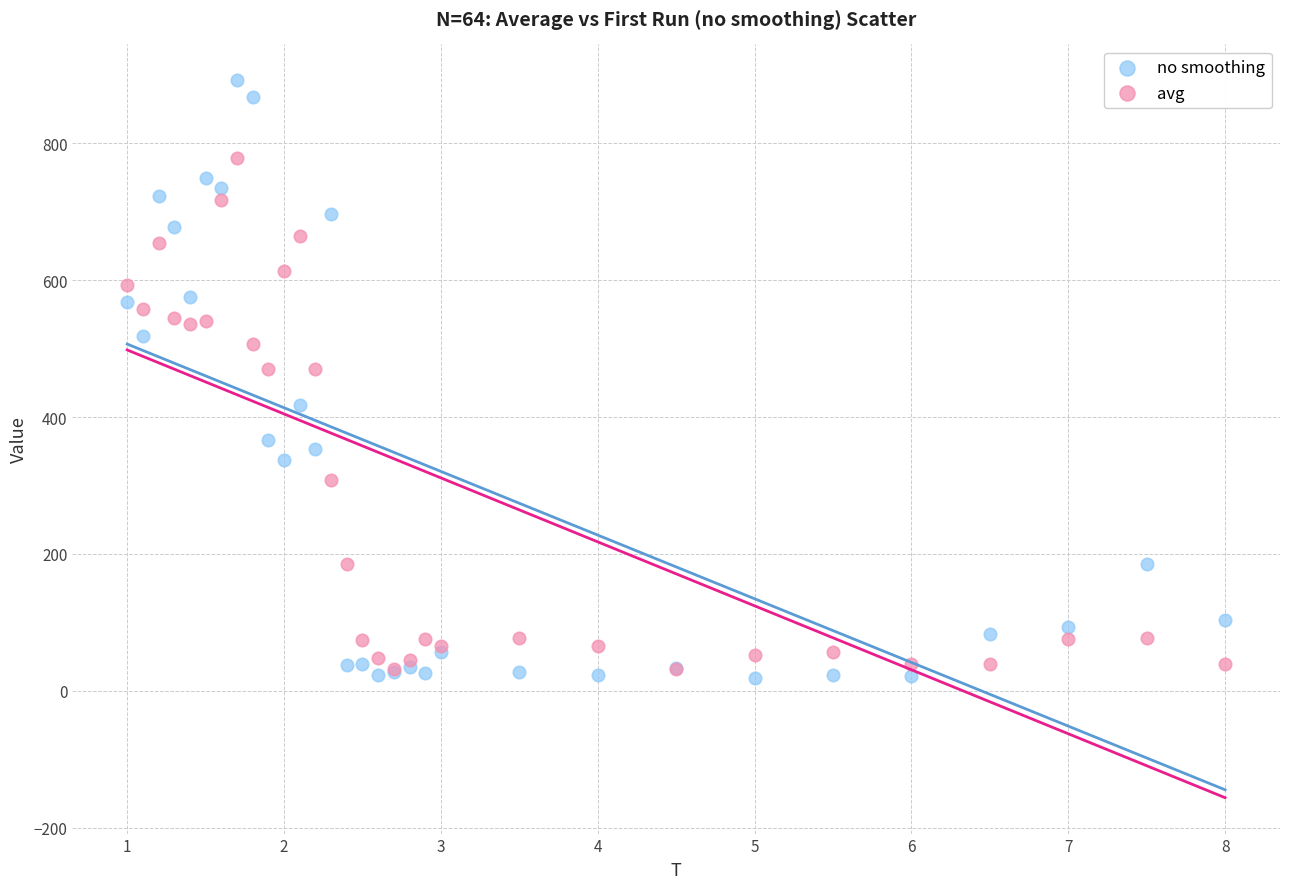

In the avg series, what Y value is closest to 405?

470.2